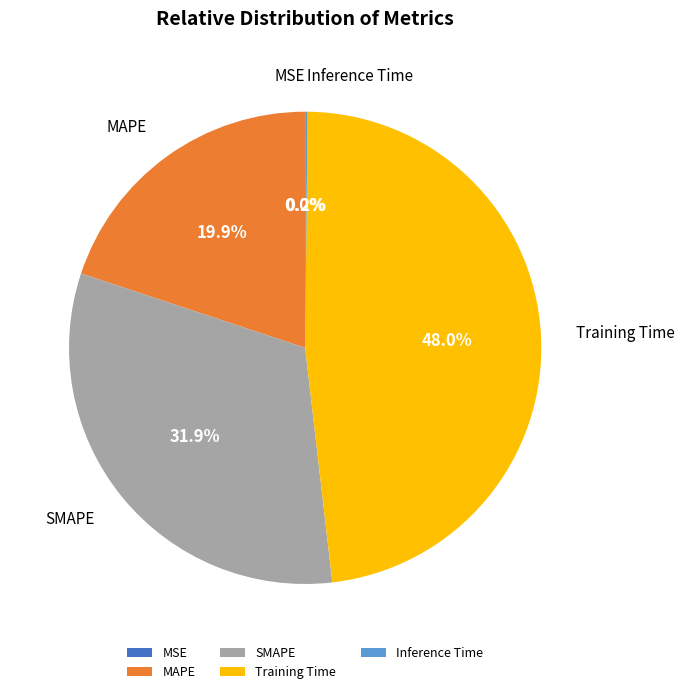

Is there any slice that represents more than half of the pie?

No